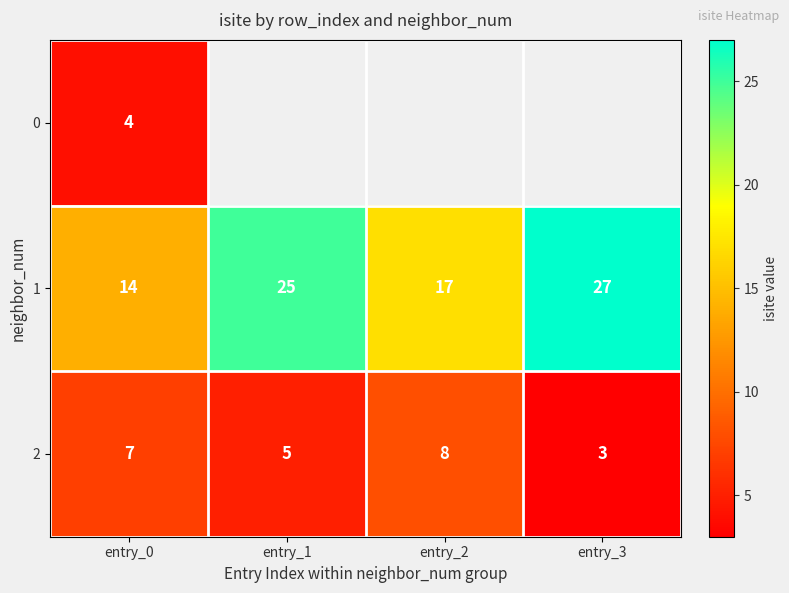

How many data points in 2 are less than 7?

2